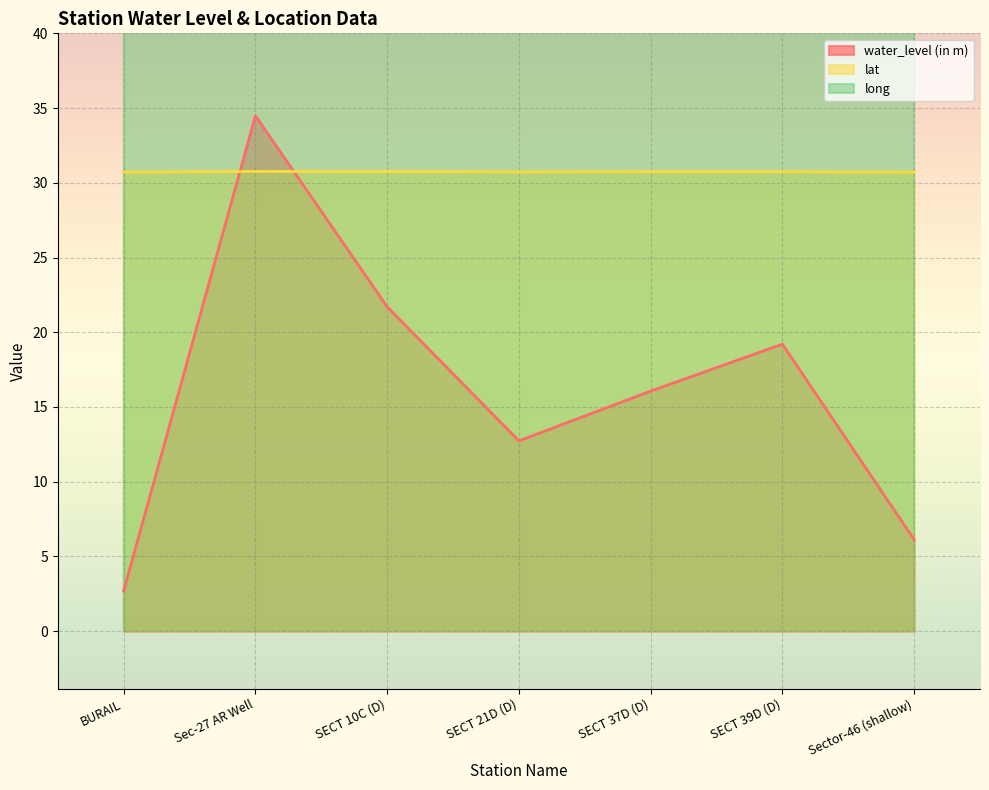

List the labels in order of water_level (in m) value, largest first.

Sec-27 AR Well, SECT 10C (D), SECT 39D (D), SECT 37D (D), SECT 21D (D), Sector-46 (shallow), BURAIL